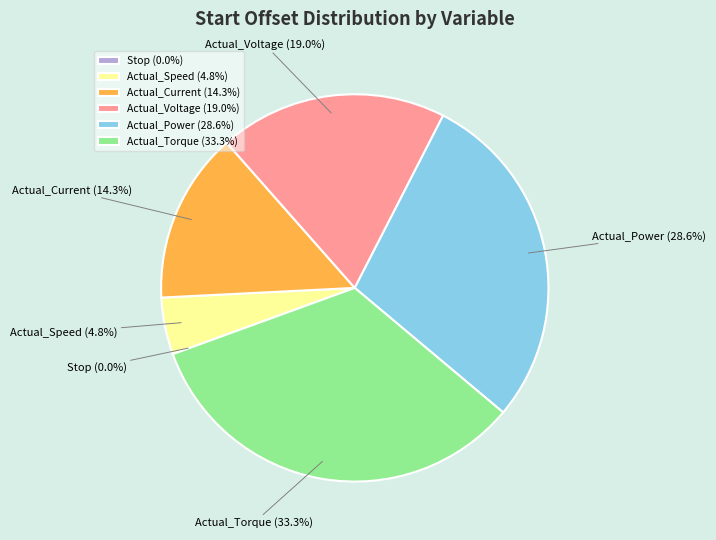

To the nearest percent, what percentage of the pie is Actual_Power?

29%